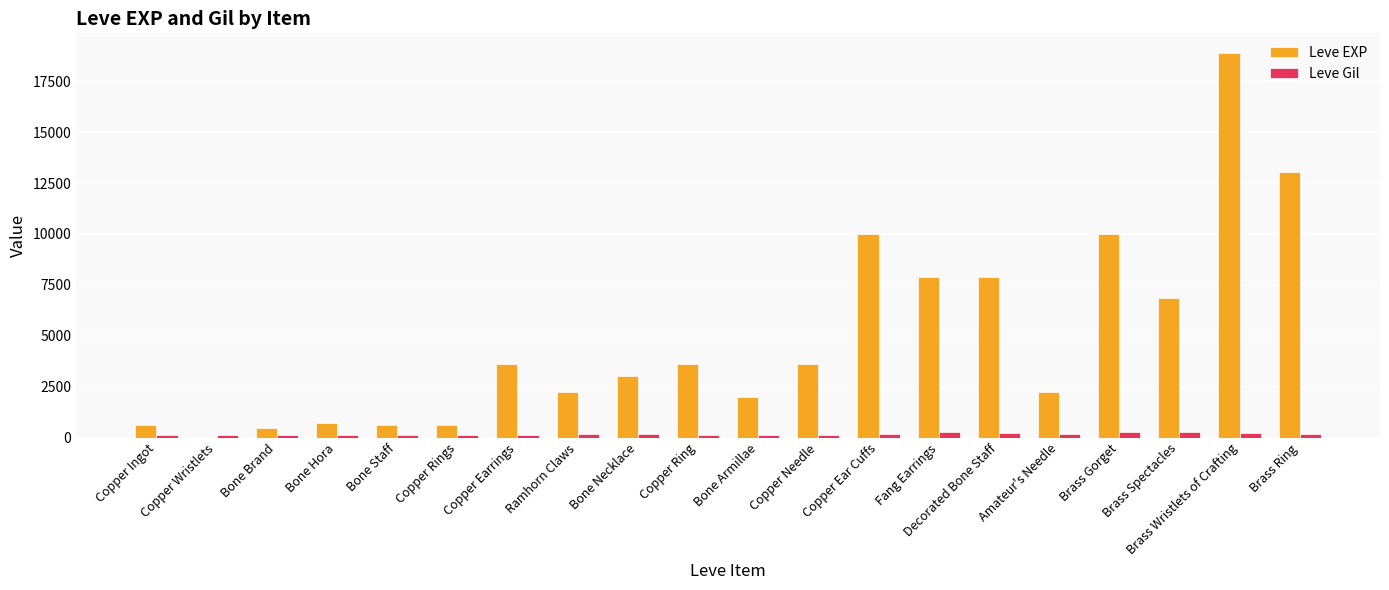

What are all the series names shown in the legend?

Leve EXP, Leve Gil